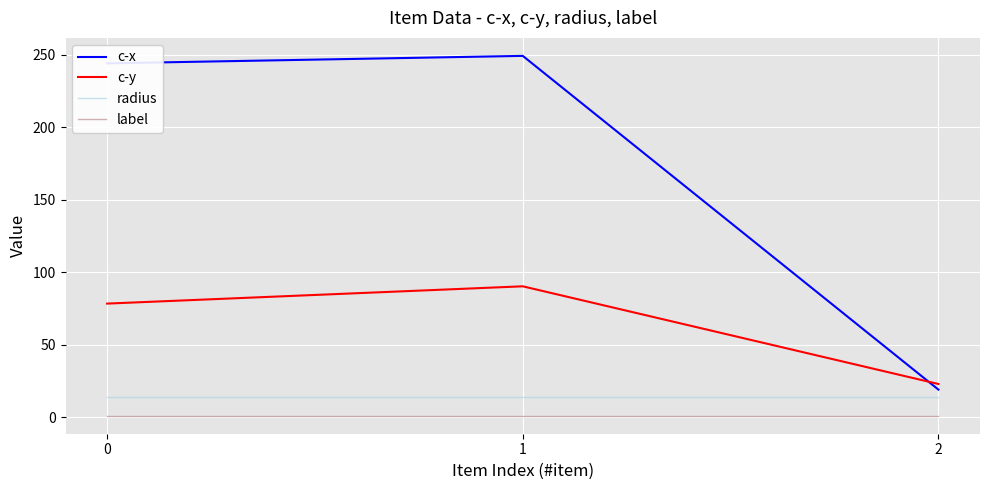

How many distinct data groups are displayed?

4